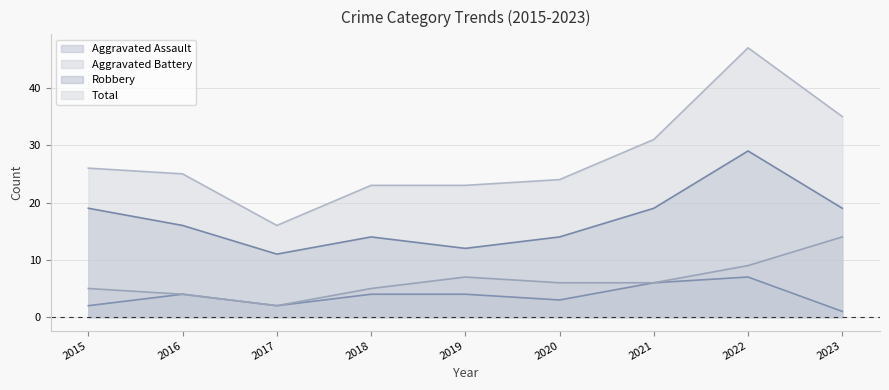

How many interior local valleys does the Aggravated Assault series have?

2